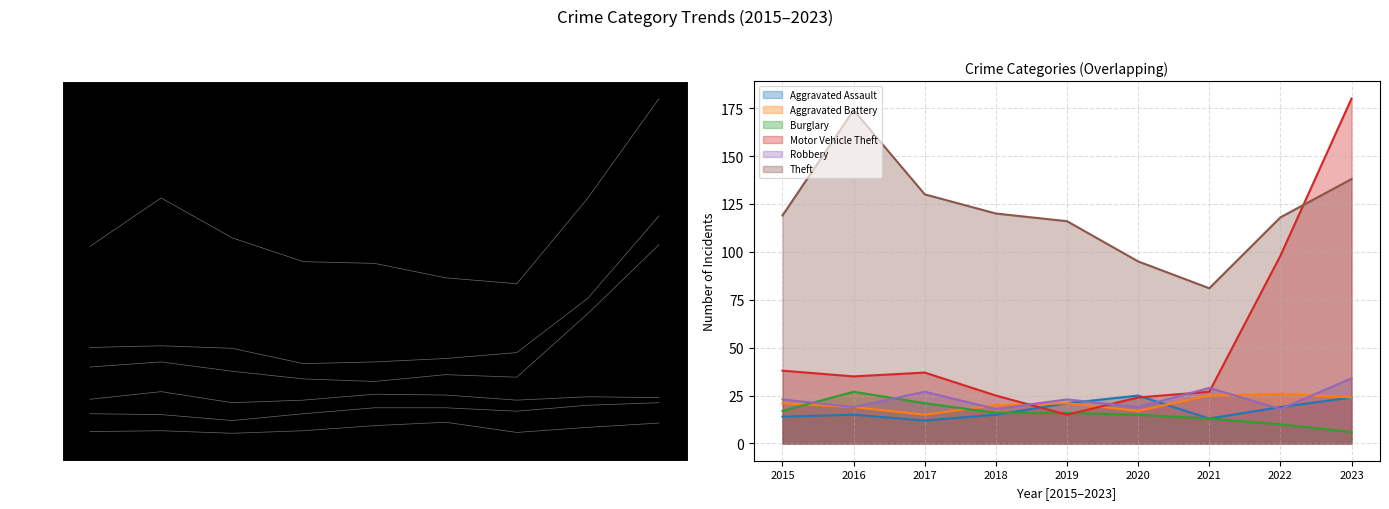

At which category does Aggravated Assault reach its first local valley?

2017